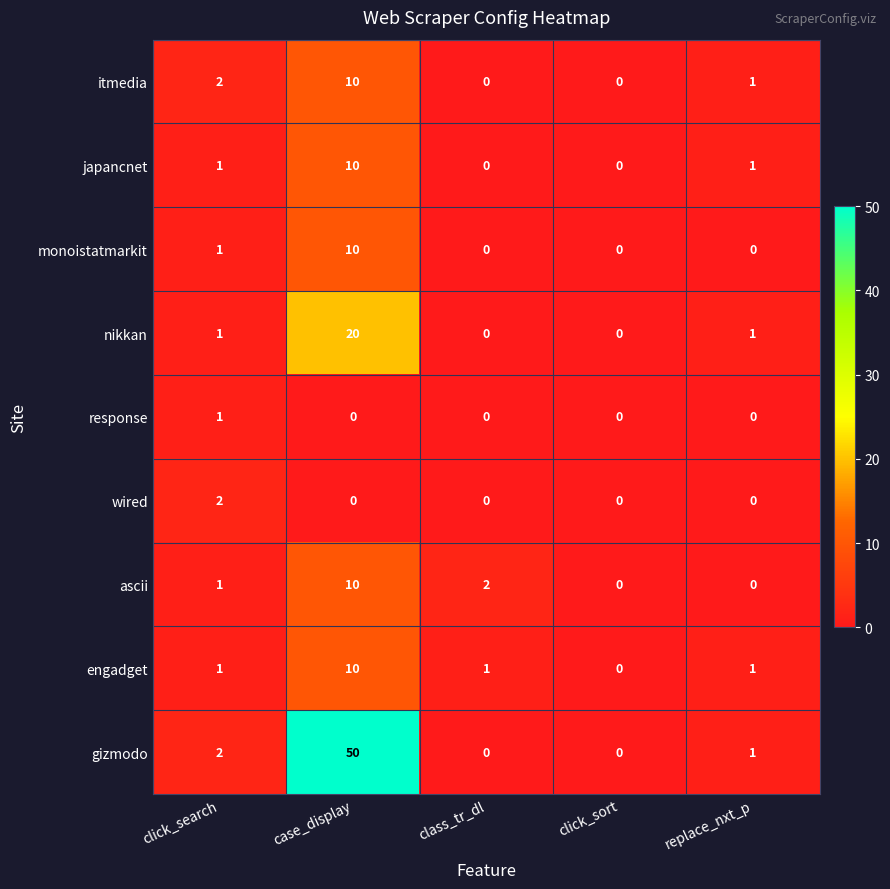

What is the greatest value displayed?

50